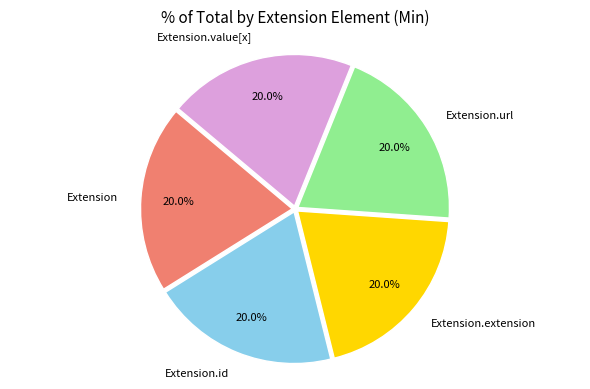

Do Extension.id and Extension.value[x] together represent more than half of the pie?

No